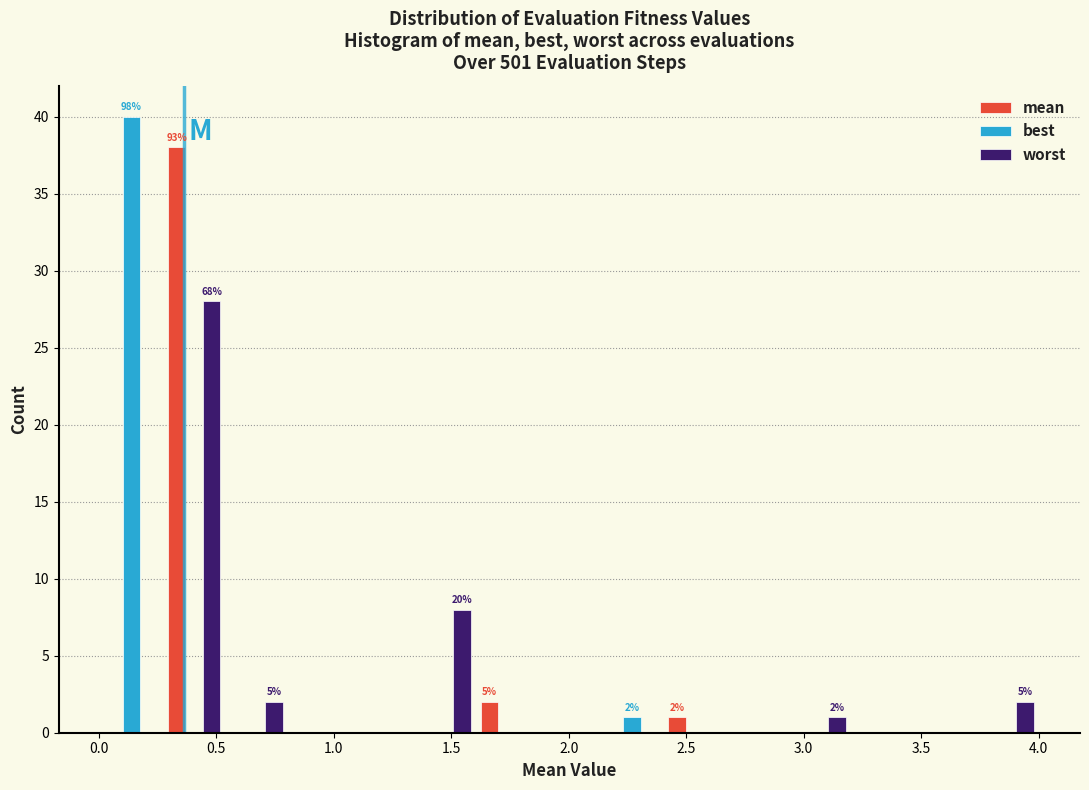

In the worst series, which range on the x-axis has the tallest bar?

0.25 to 0.55